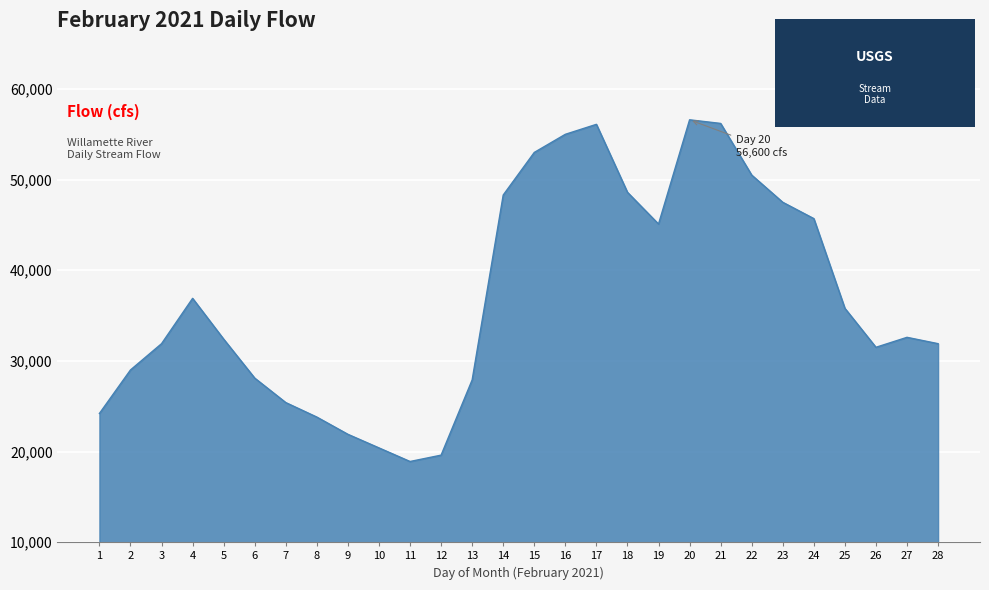

At which label is the value closest to 37750?

4